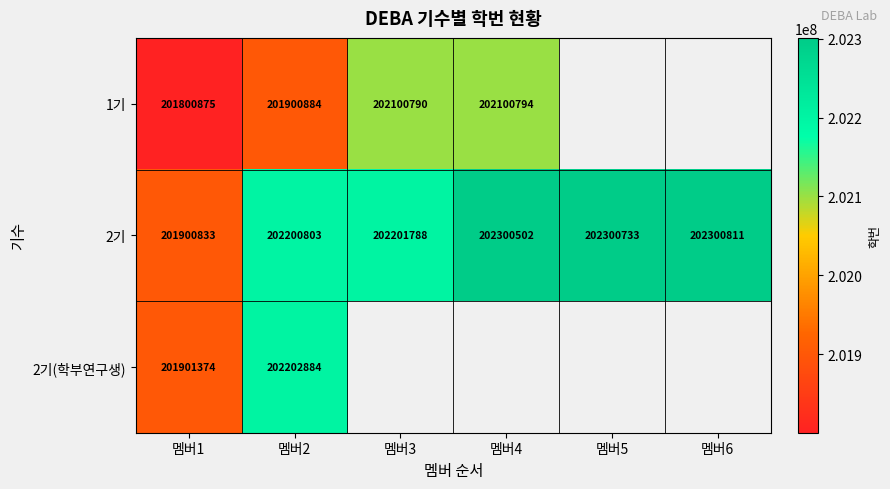

At which category is the sum across all series the highest?

멤버2